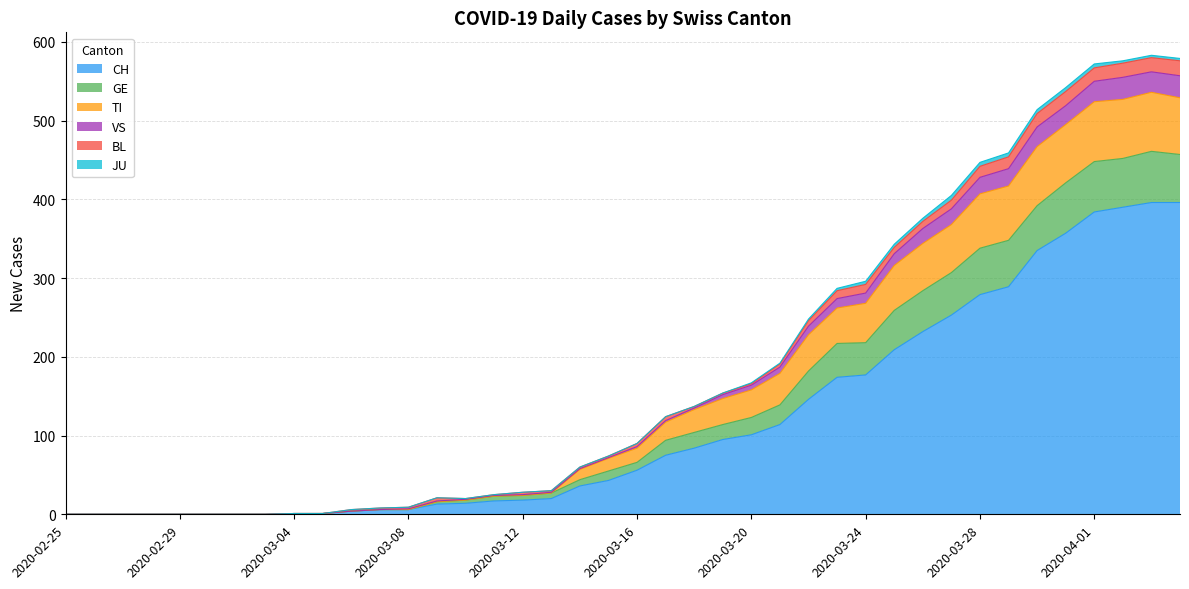

True or false: TI has a value of 135 at 2020-03-18.

True